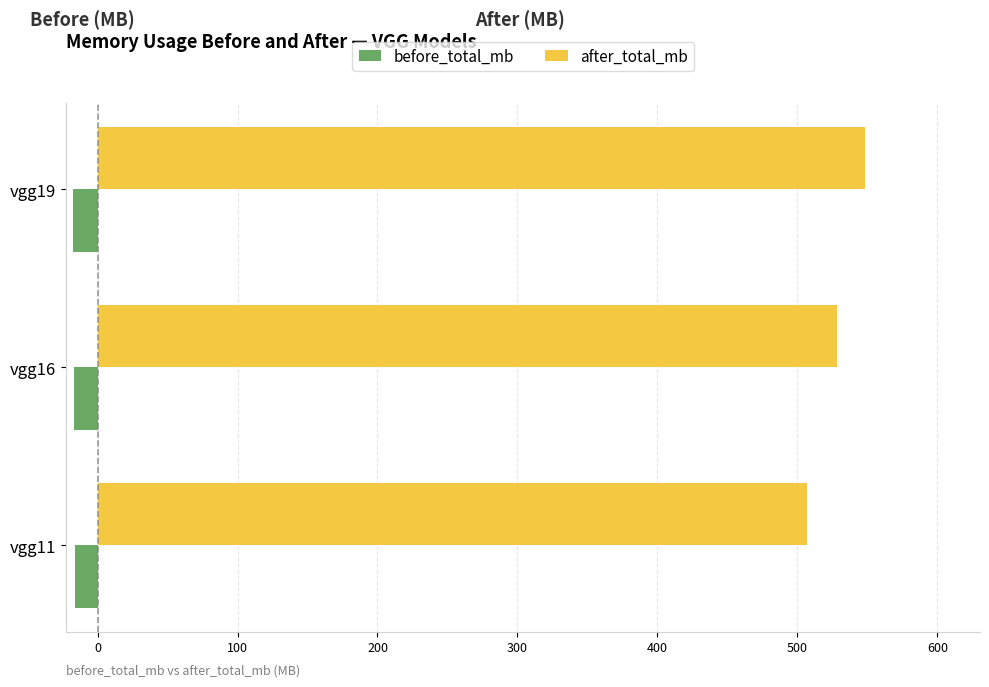

How many values in the after_total_mb series exceed 527?

2